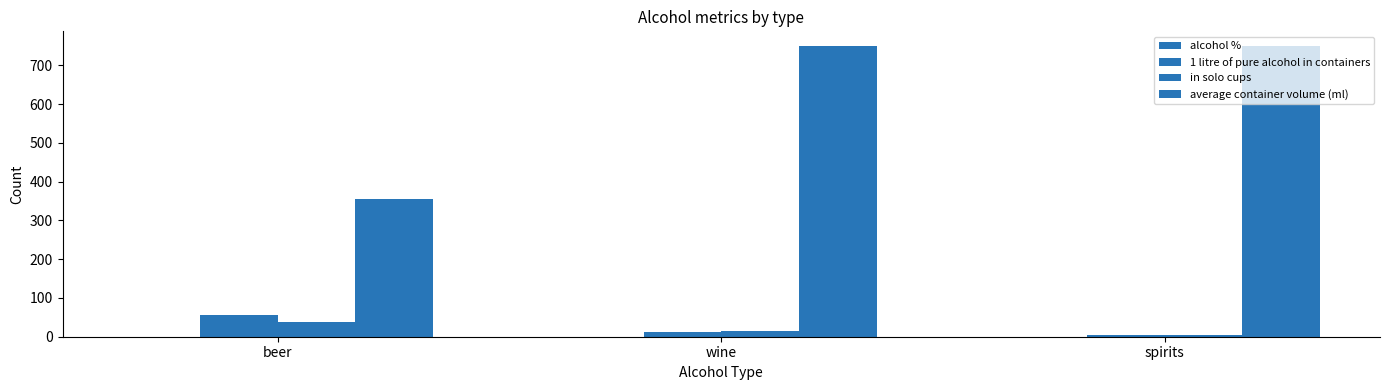

What is the average value of the average container volume (ml) series?

618.3